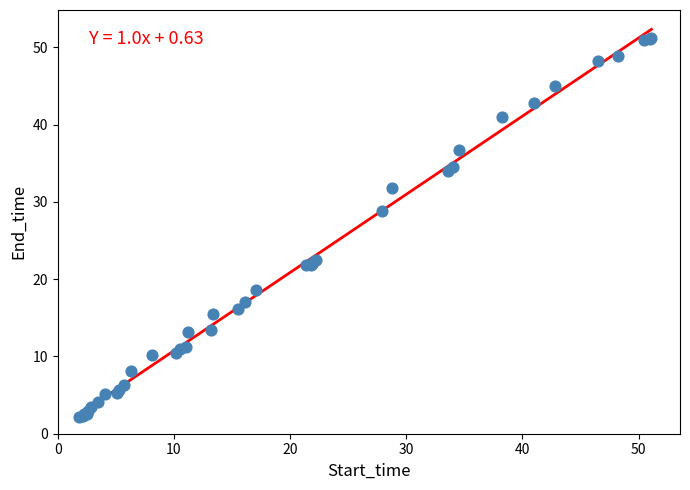

What Y value in the scatter plot is closest to 26?

28.8